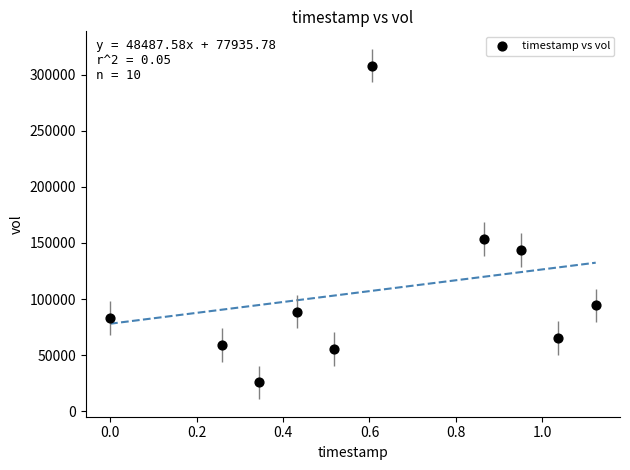

What is the average Y value?

107680